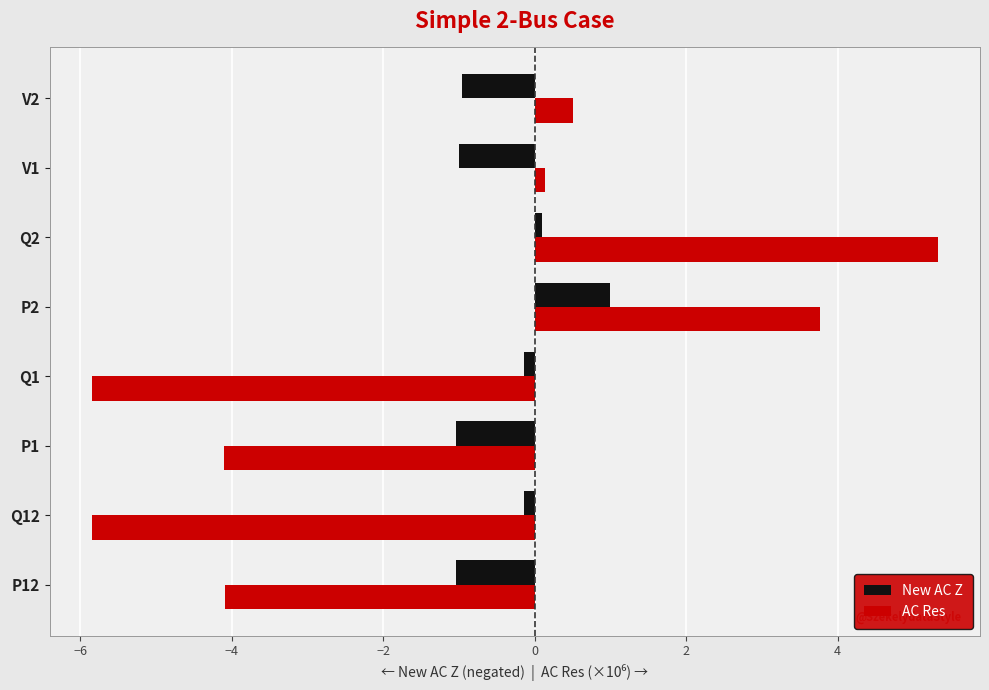

True or false: AC Res has a value of -7.7 at Q1.

False